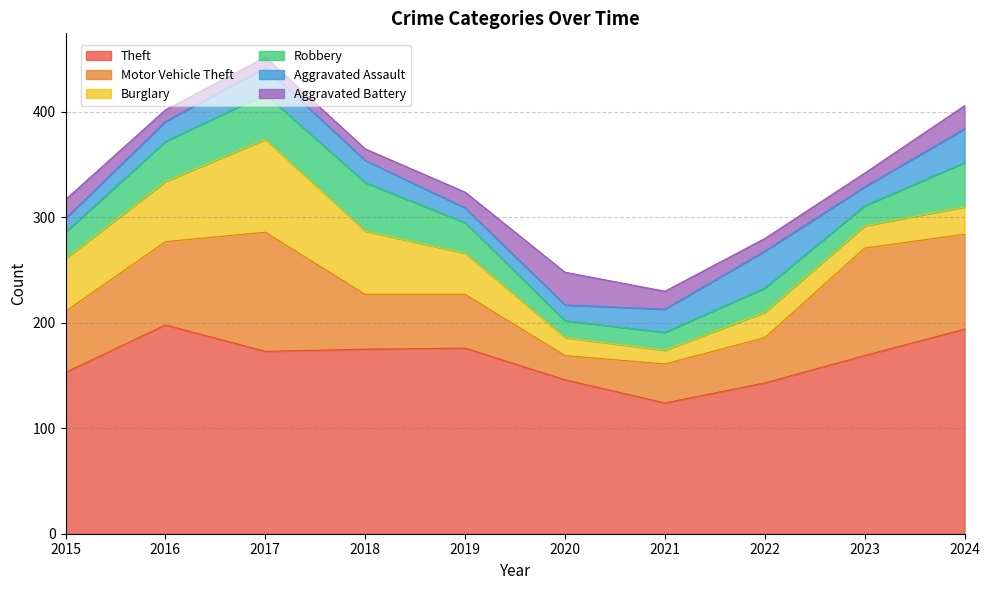

Which series has the widest spread of values?

Motor Vehicle Theft